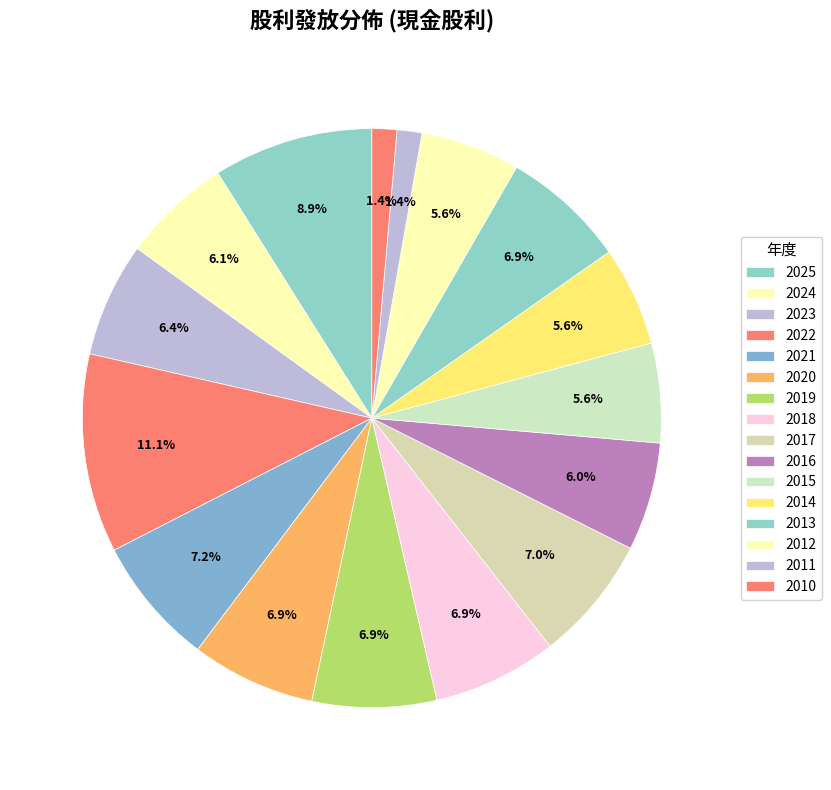

Is 2014 the majority of the pie?

No